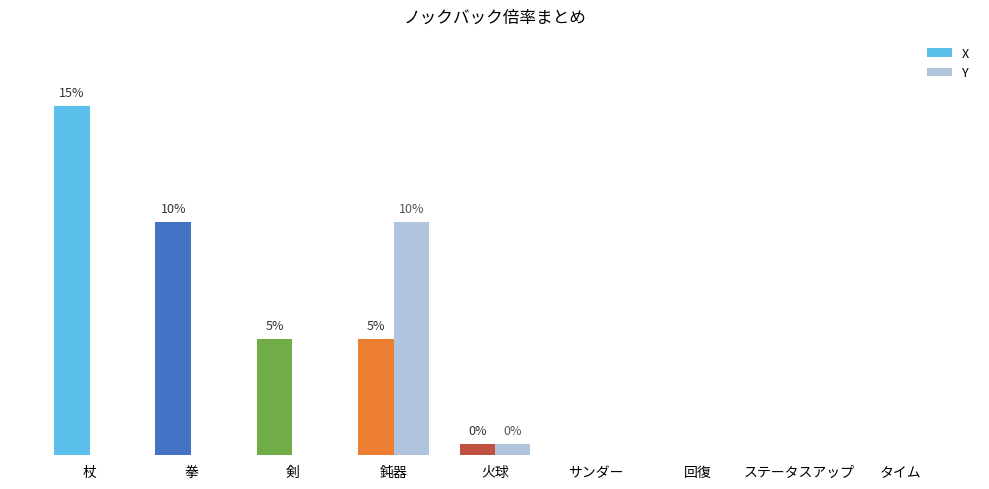

Are the bars grouped side by side (vs. stacked)?

Yes